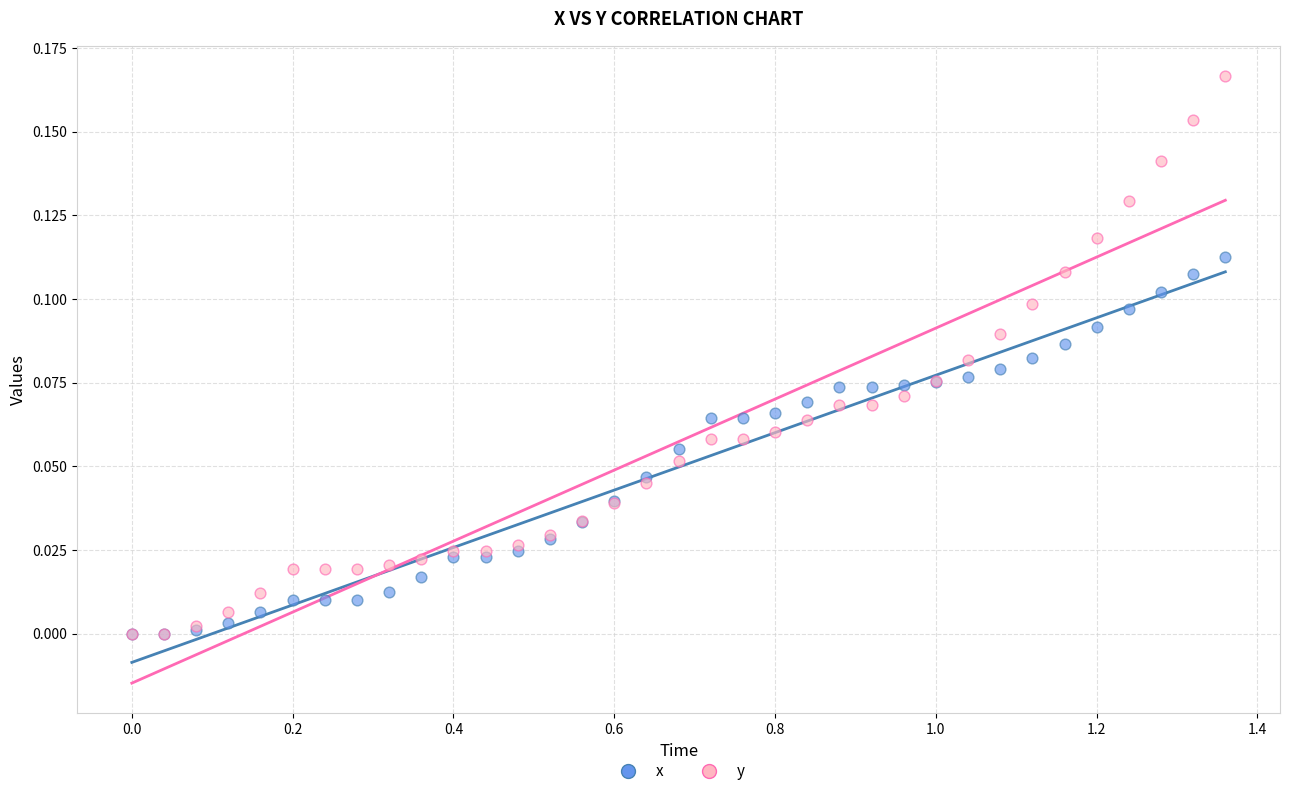

What are all the series names shown in the legend?

x, y